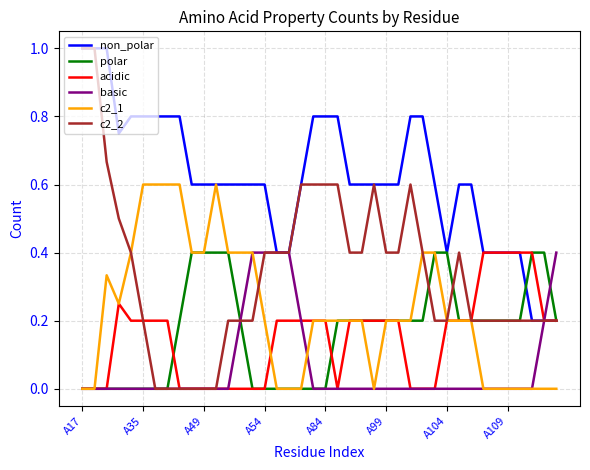

Which series has the largest range (max minus min)?

c2_2